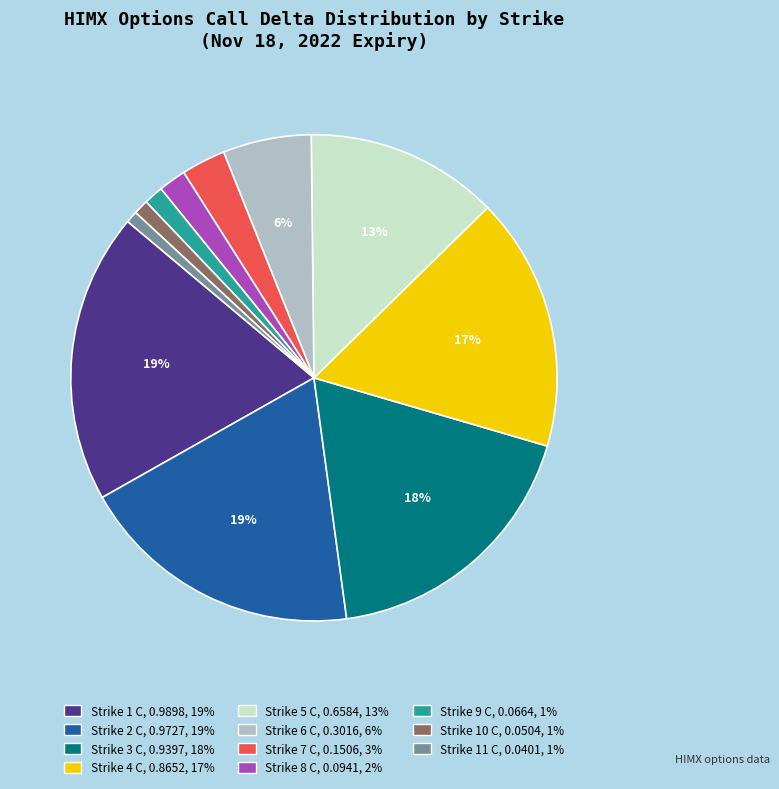

What percentage is the Strike 2 C slice, to the nearest percent?

19%